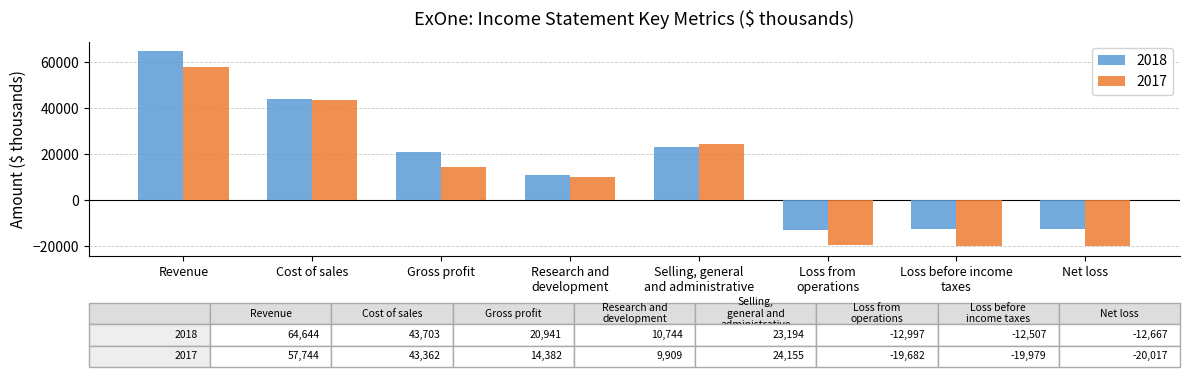

Where is 2017 nearest to the value 18863?

Gross profit